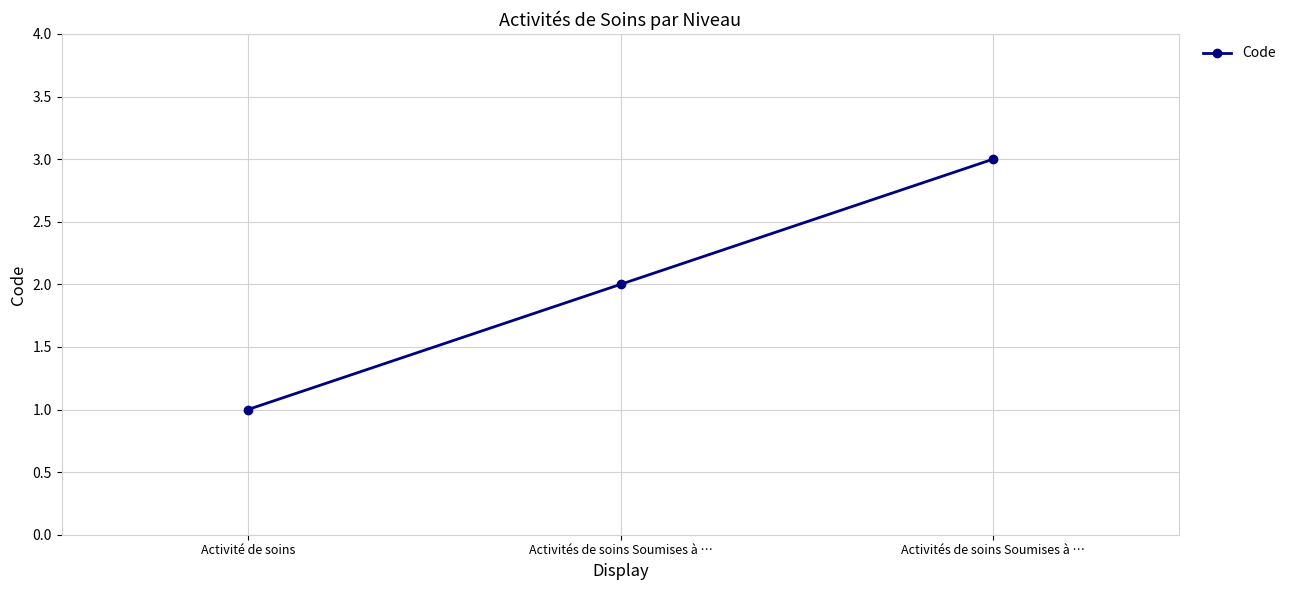

Does the chart display data point markers on the line(s)?

Yes